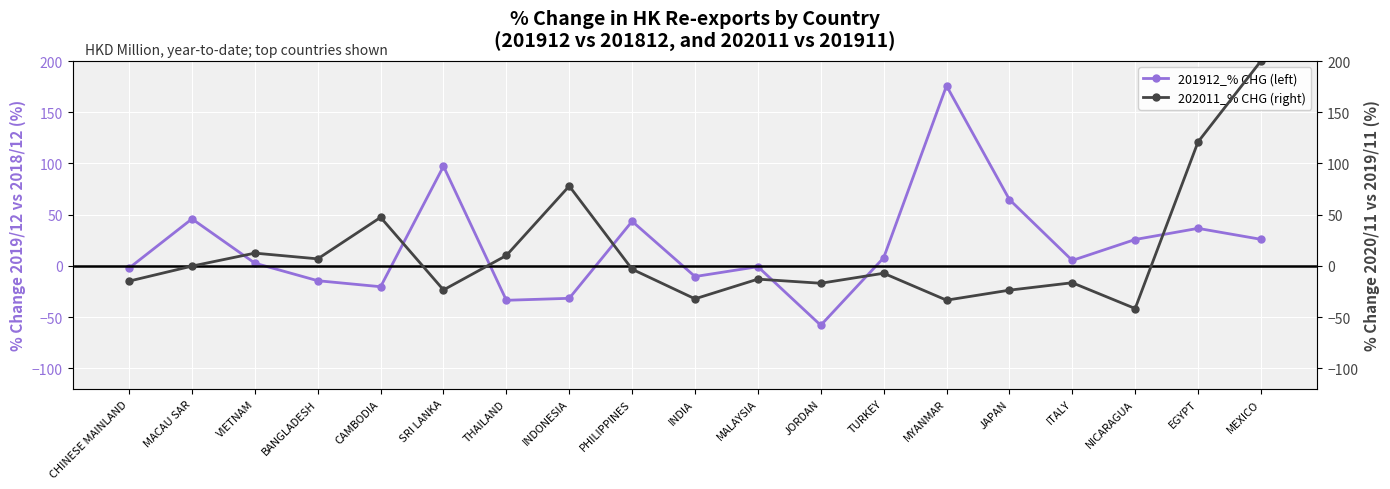

What position from the right is MACAU SAR?

18